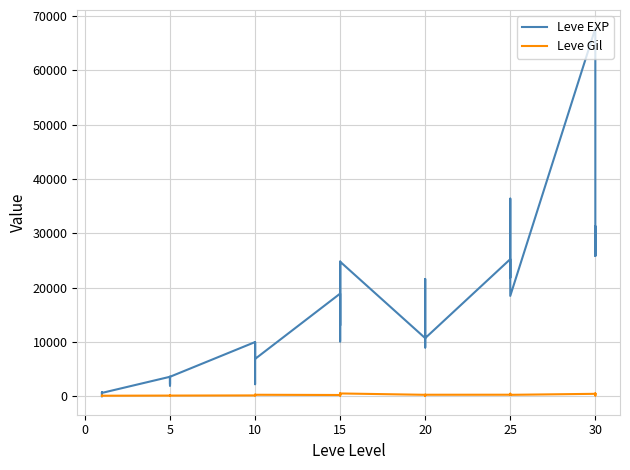

The value of Leve EXP at 10 is 16045. True or false?

False